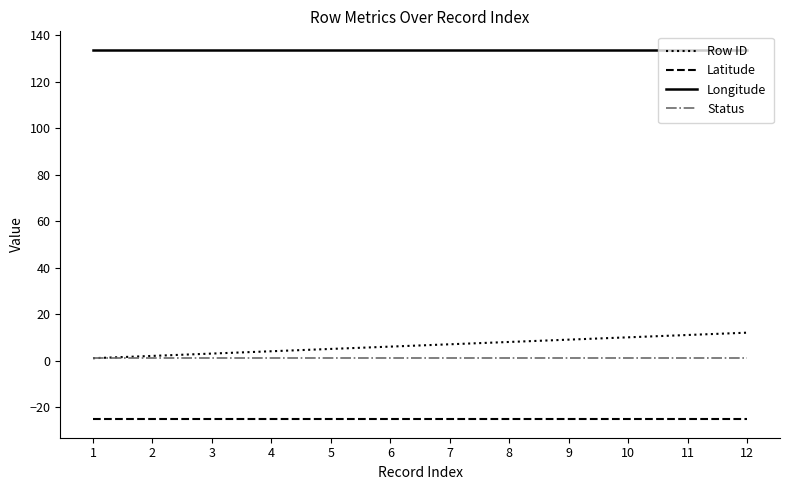

What are all the series names shown in the legend?

Row ID, Latitude, Longitude, Status